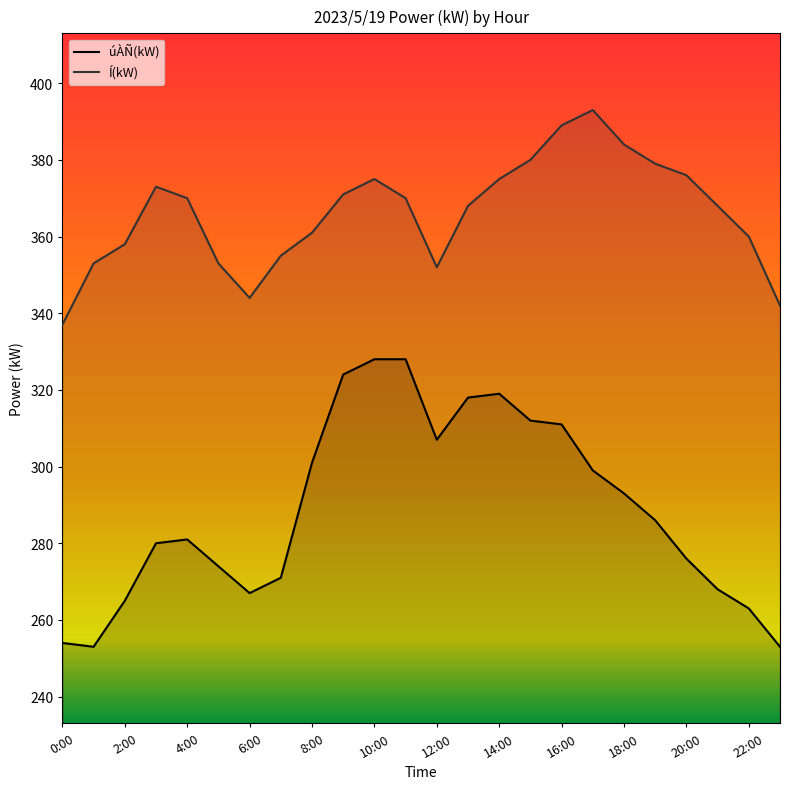

Which series has the largest range (max minus min)?

úÀÑ(kW)